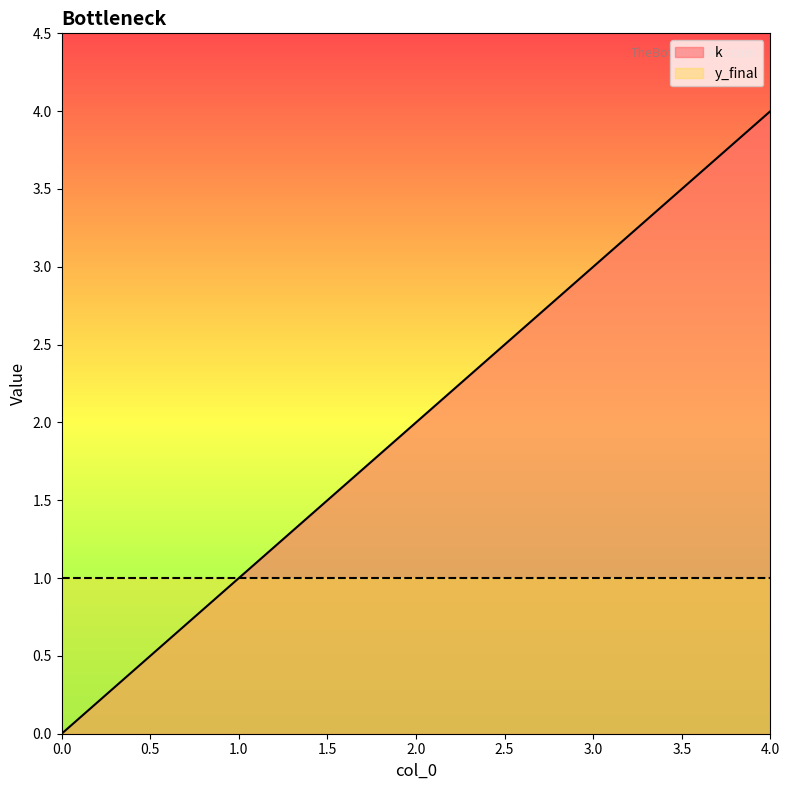

At which label is the value closest to 2?

2